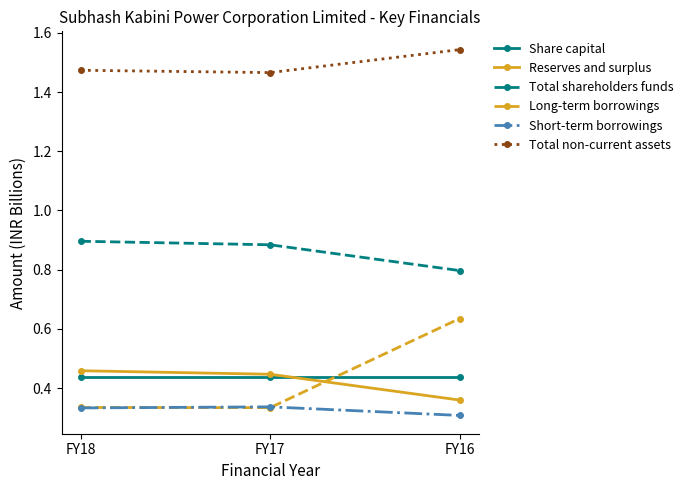

What is the difference between the highest and lowest values at FY18?

1.1